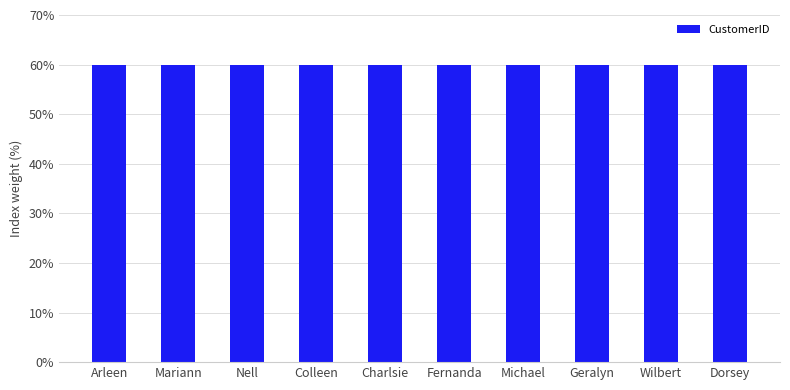

What value does the data have at Nell?

60.0